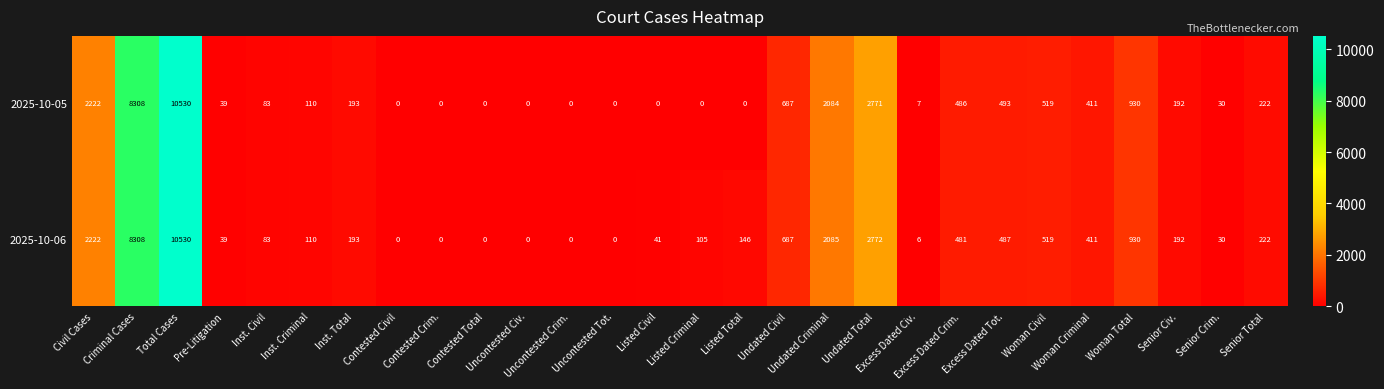

What is the difference between the maximum and minimum values in the 2025-10-06 series?

10530